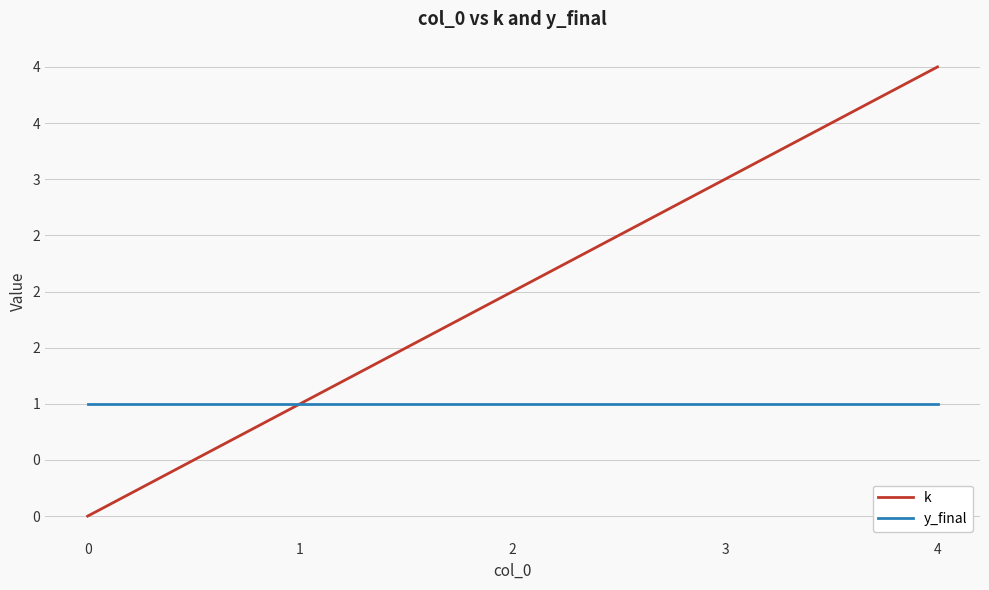

What are all the series names shown in the legend?

k, y_final